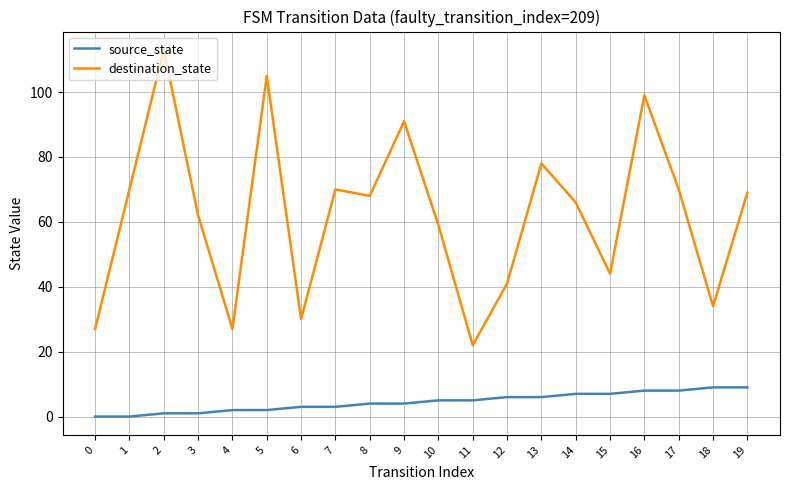

Which category has the highest value in the destination_state series?

2